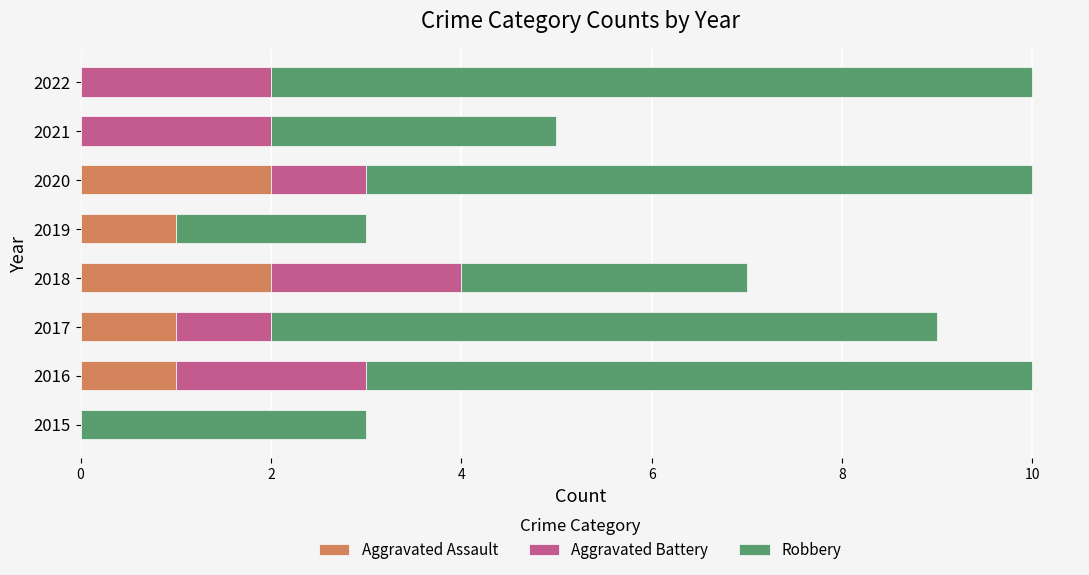

Is it true that Aggravated Assault equals -1 at 2021?

False